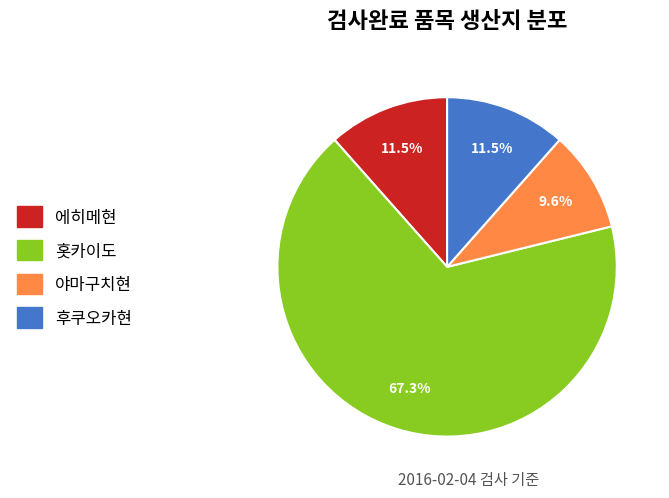

What is the ratio of the value at 홋카이도 to the value at 야마구치현?

7.0